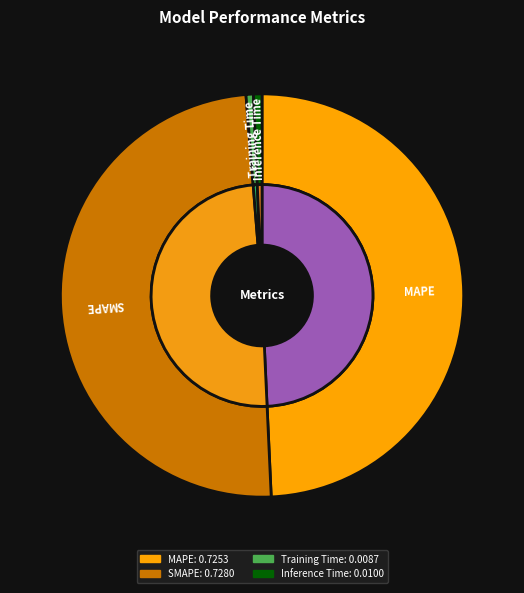

Is there a majority slice in this chart?

No